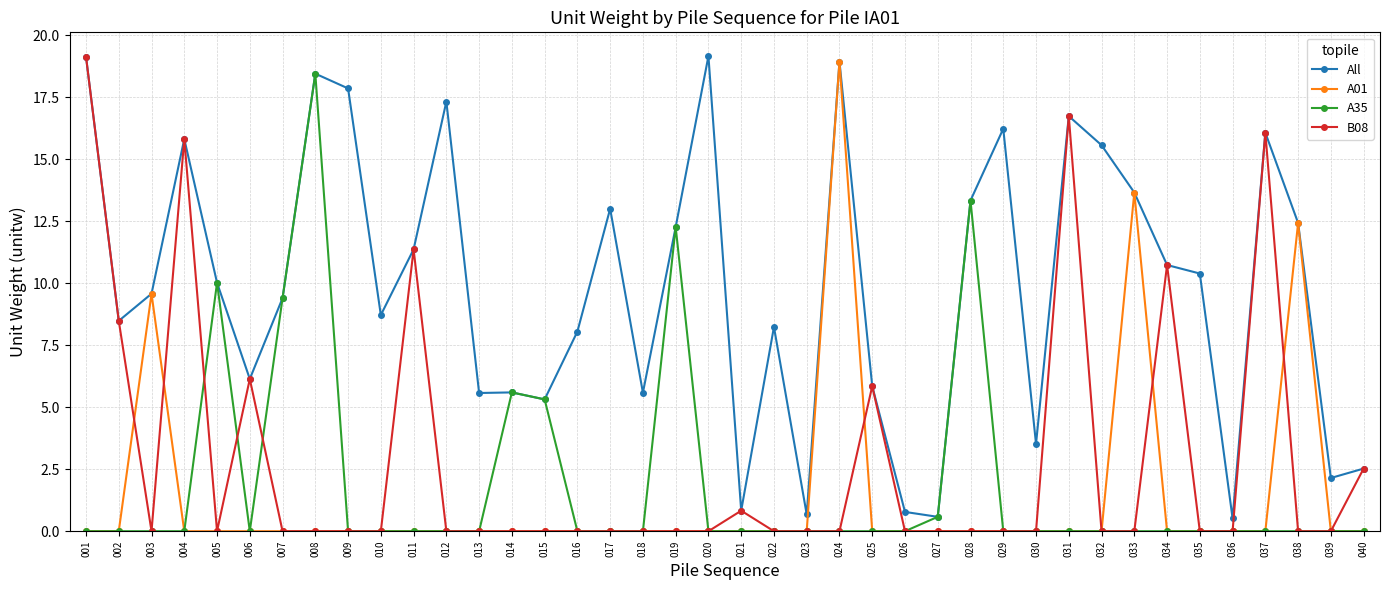

What is the spread (max minus min) of values at 012?

17.3